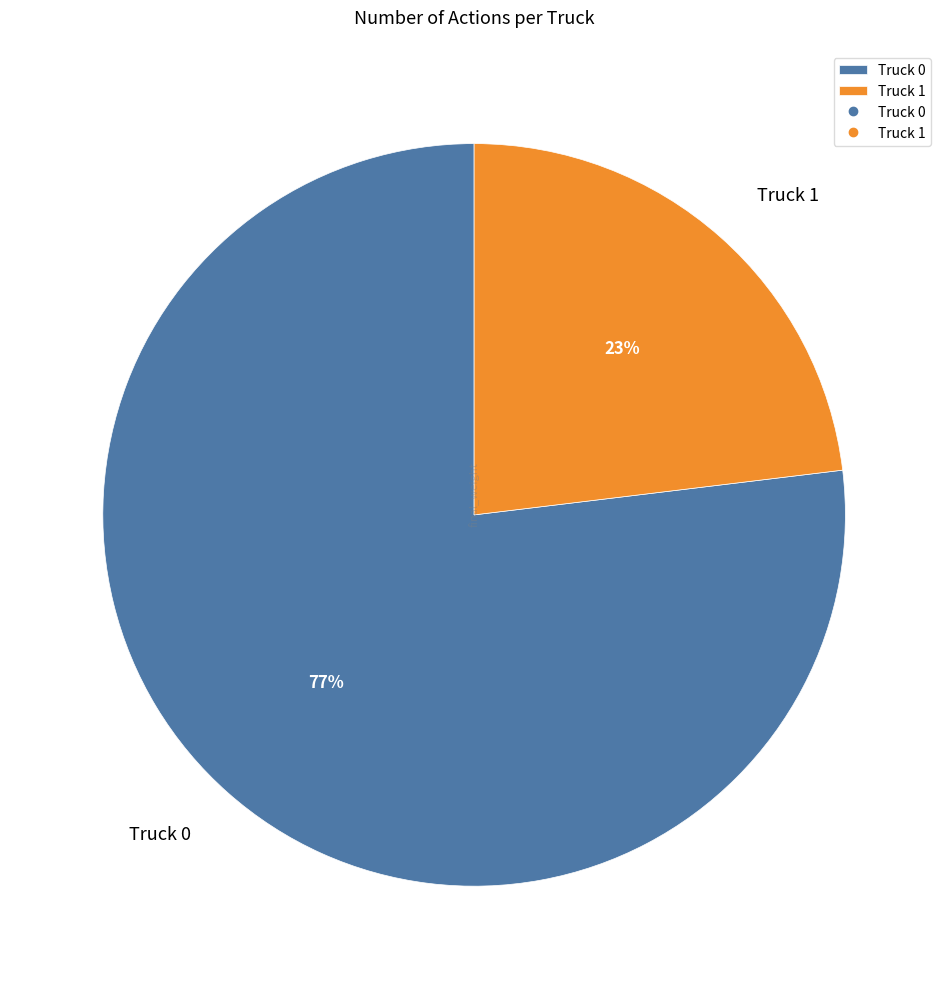

How many slices are in this pie chart?

2